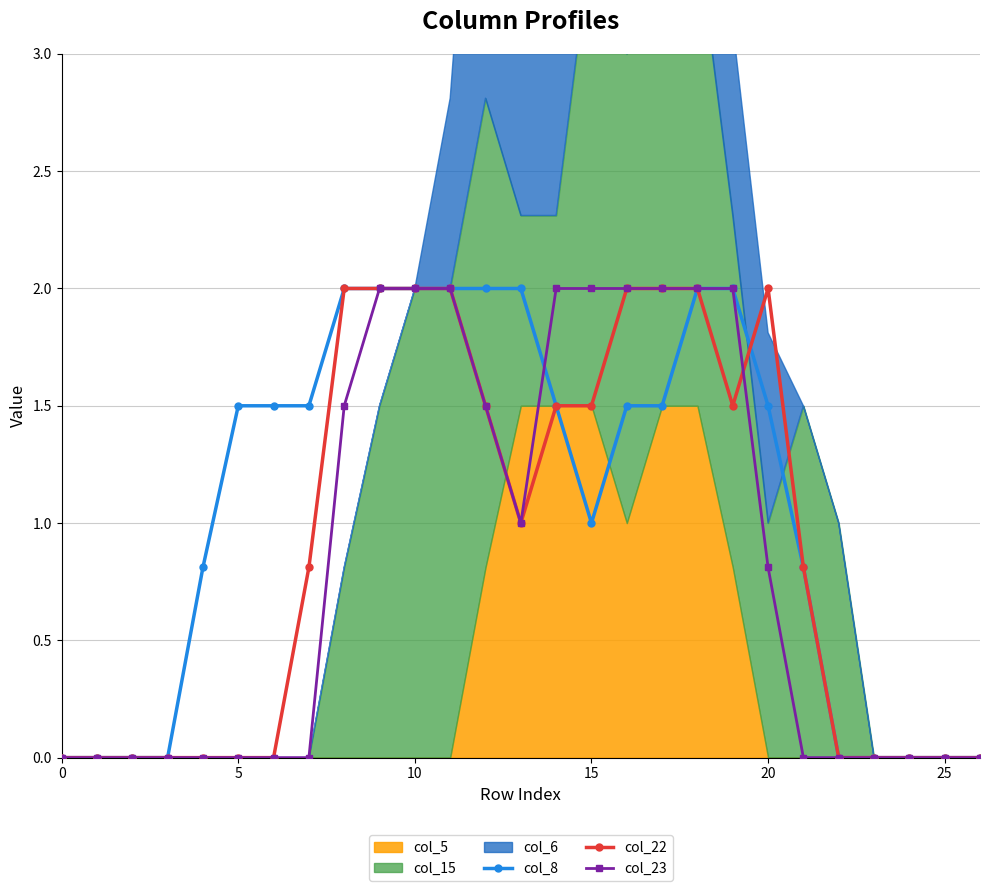

At which label is col_23 closest to 1?

13